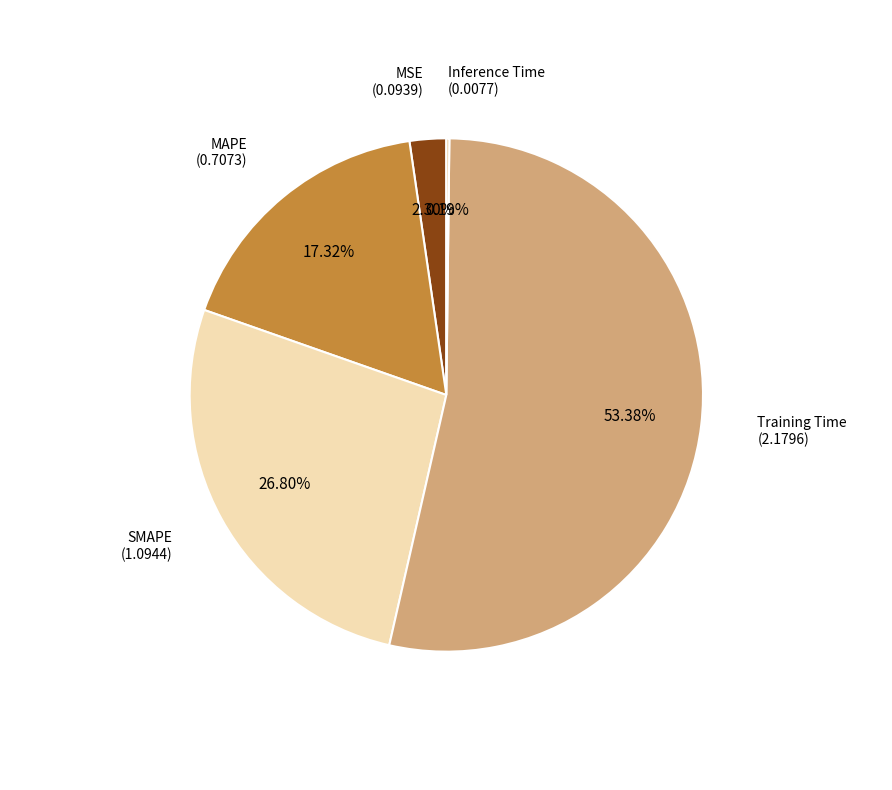

Which slice is the smallest?

Inference Time